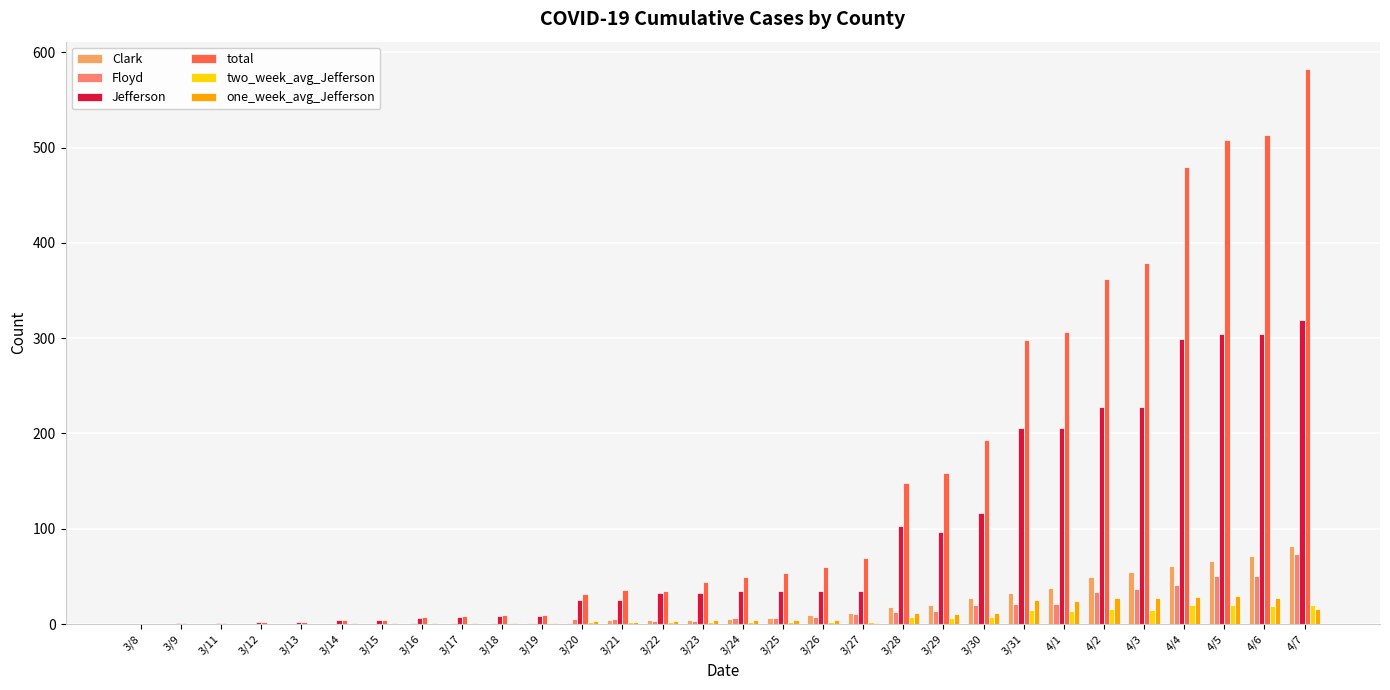

True or false: Floyd has a value of 1.0 at 3/18.

True